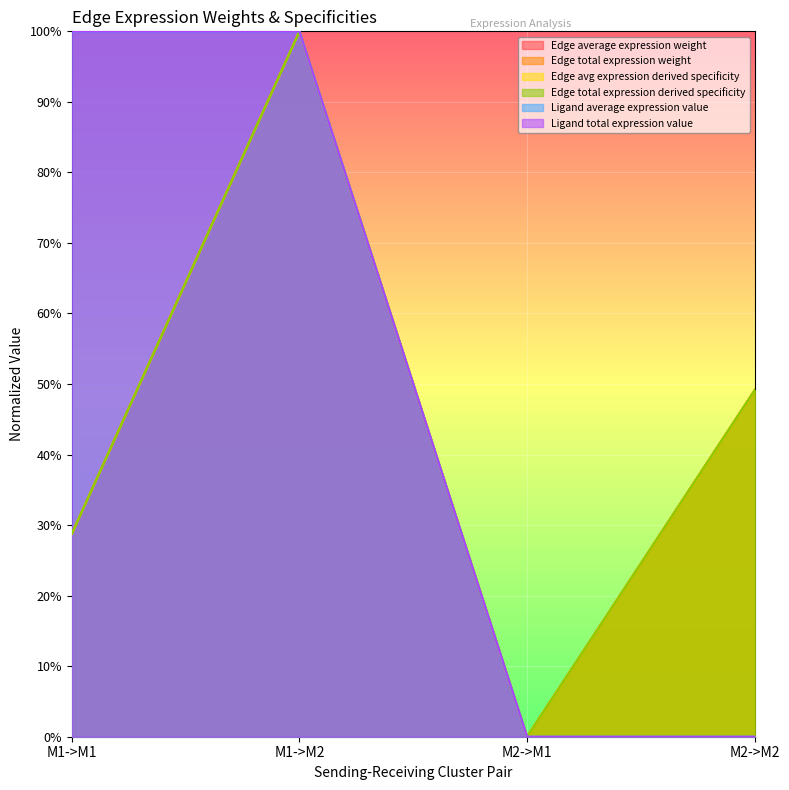

Between M1->M1 and M1->M2, which series saw the biggest shift?

Edge avg expression derived specificity